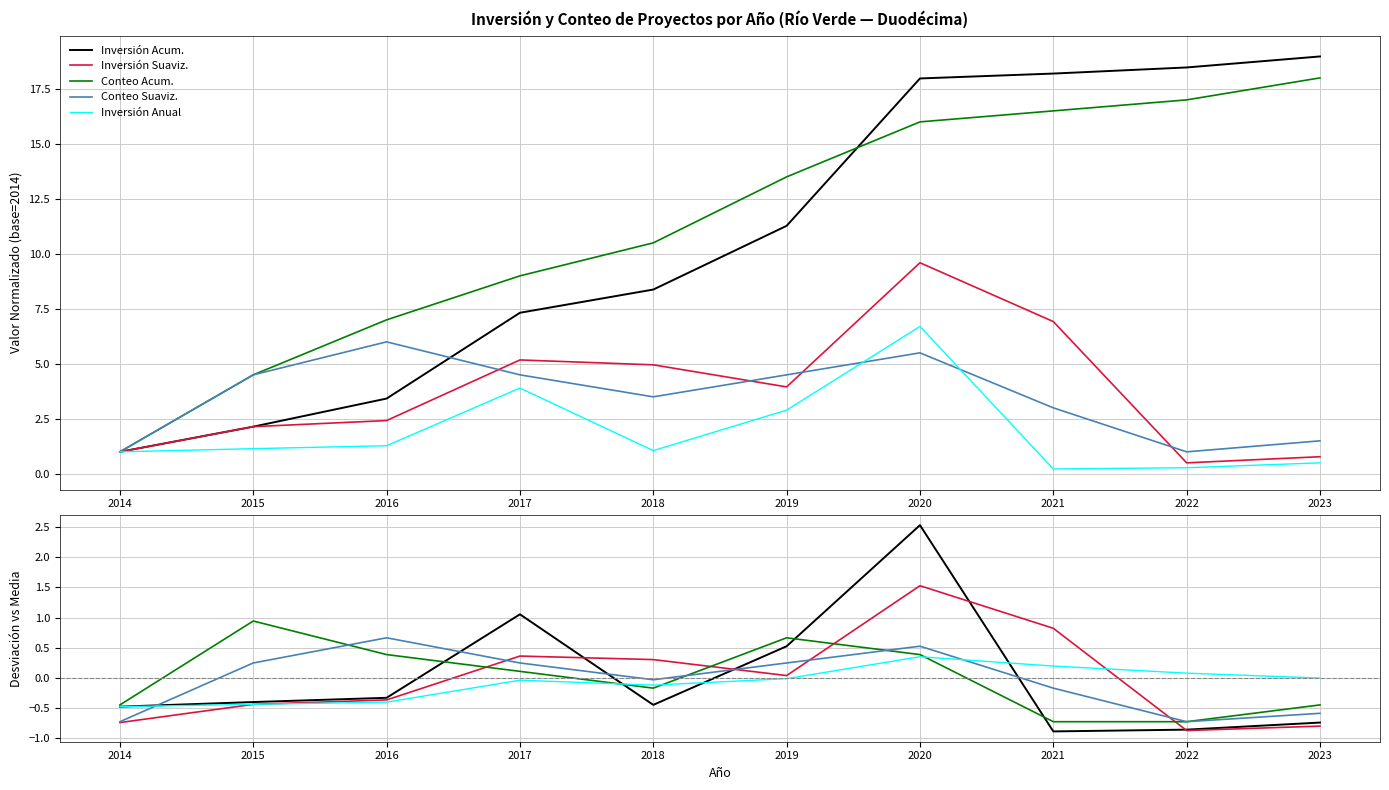

The Inversión Suaviz. series shows 2.4 at 2020. True or false?

False